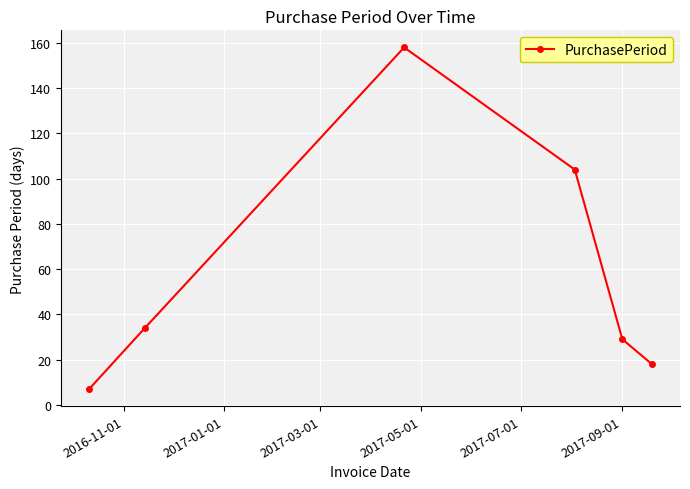

What is the value of the 4th point from the left?

104